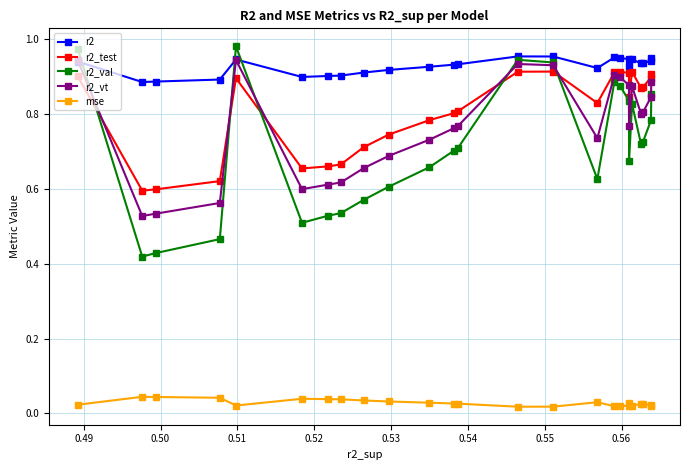

Which series has the largest total across all categories?

r2